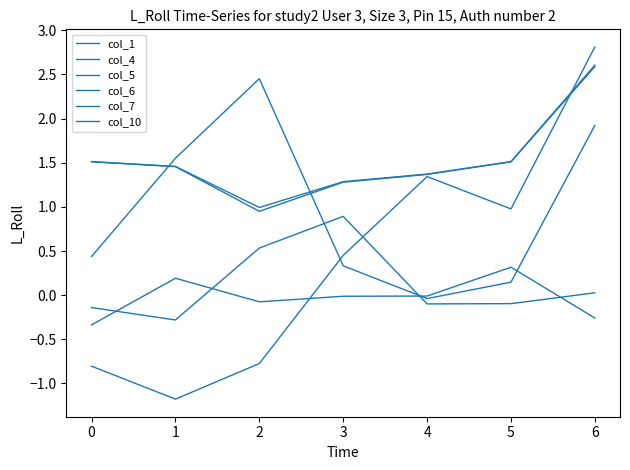

Is this an area chart (filled region under the line)?

No